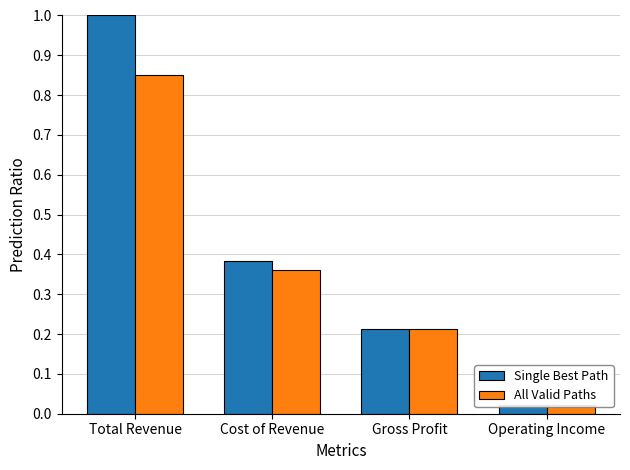

What is the value of the Single Best Path bar at the 3rd from the left?

0.2